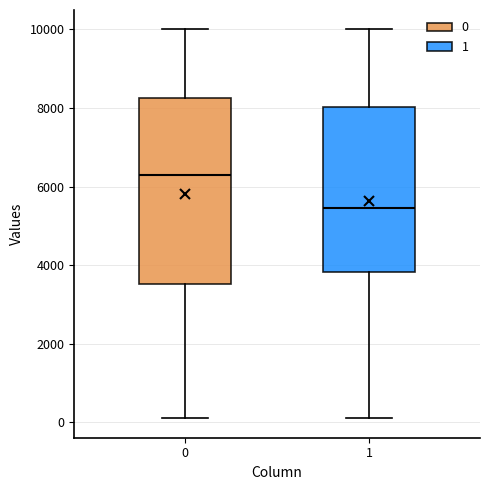

Reading left to right, read every box against the y-axis: the position of its median line, the range the box covers, and the ends of its whiskers. The values are not printed on the chart, so give them approximately, as read against the axis.

0: median 6400, box 3600 to 8200, whiskers 200 to 10000
1: median 5400, box 3800 to 8000, whiskers 200 to 10000